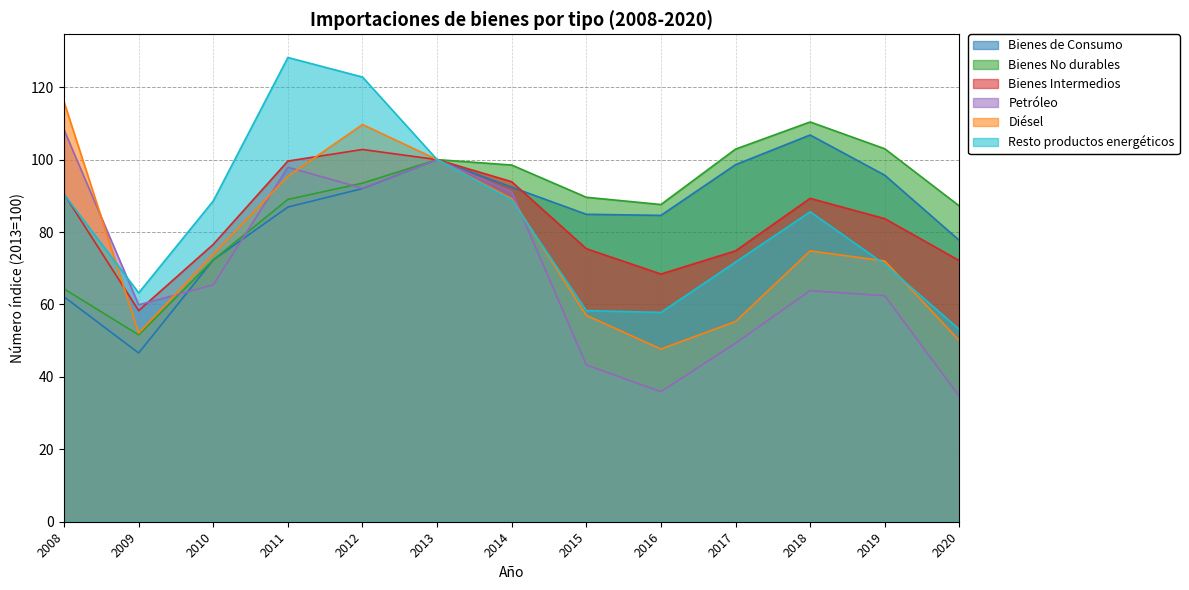

Which label corresponds to the largest value in the chart?

2011